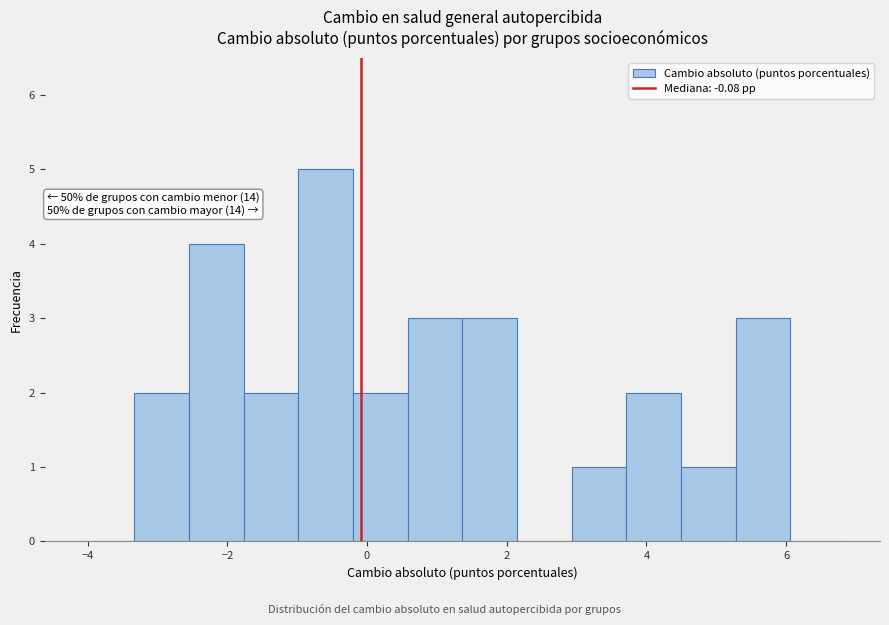

Read against the x-axis, roughly where is the centre of the tallest bar?

-0.6